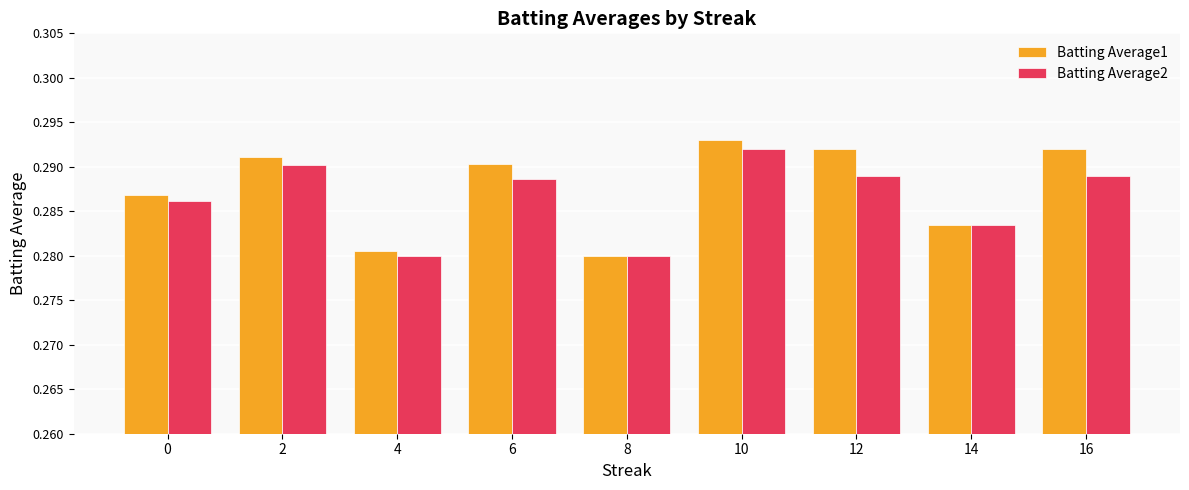

List the series in order of their overall mean, lowest first.

Batting Average2, Batting Average1